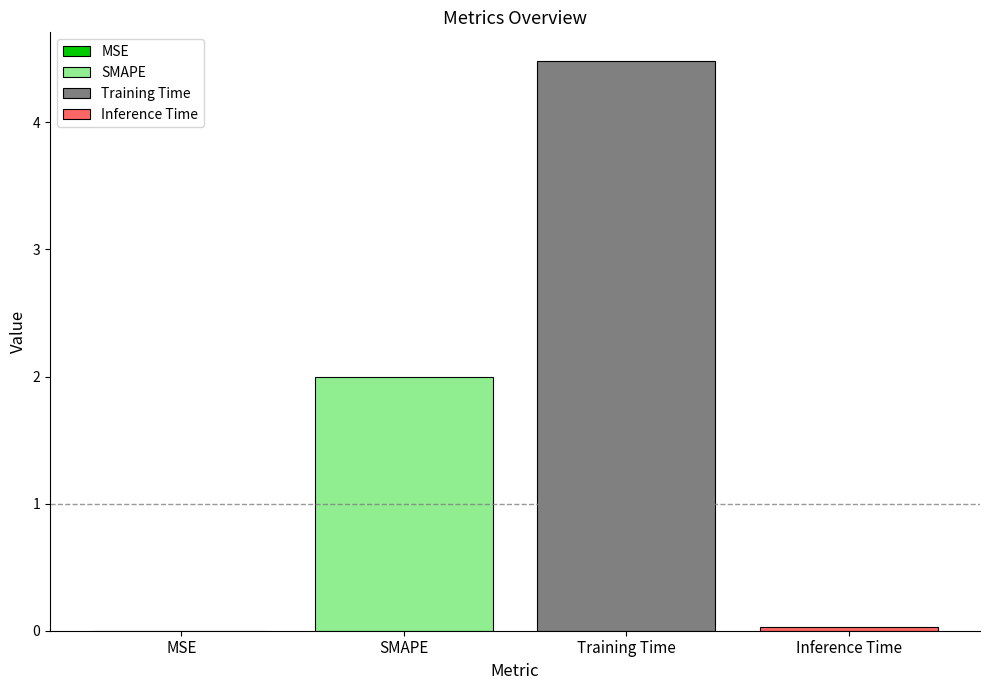

What is the maximum value shown in the chart?

4.5